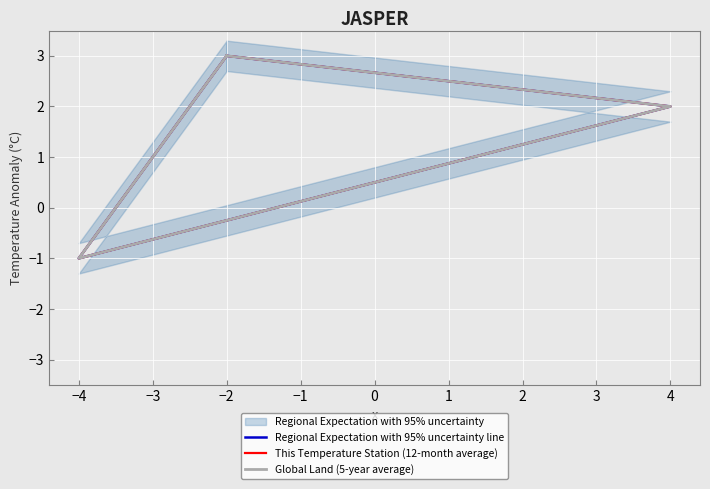

Which series changed the most between −4 and −2?

Regional Expectation with 95% uncertainty line